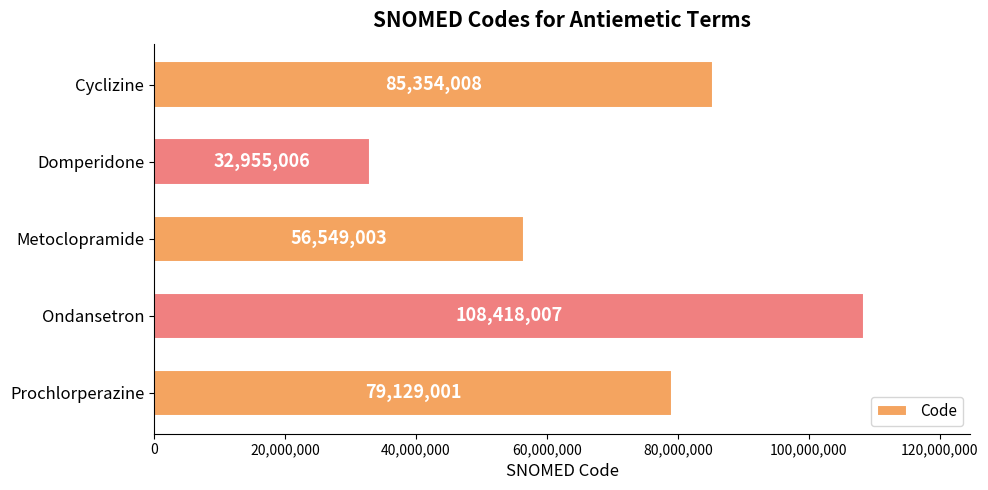

What is the ratio of the value at Metoclopramide to the value at Prochlorperazine?

0.7